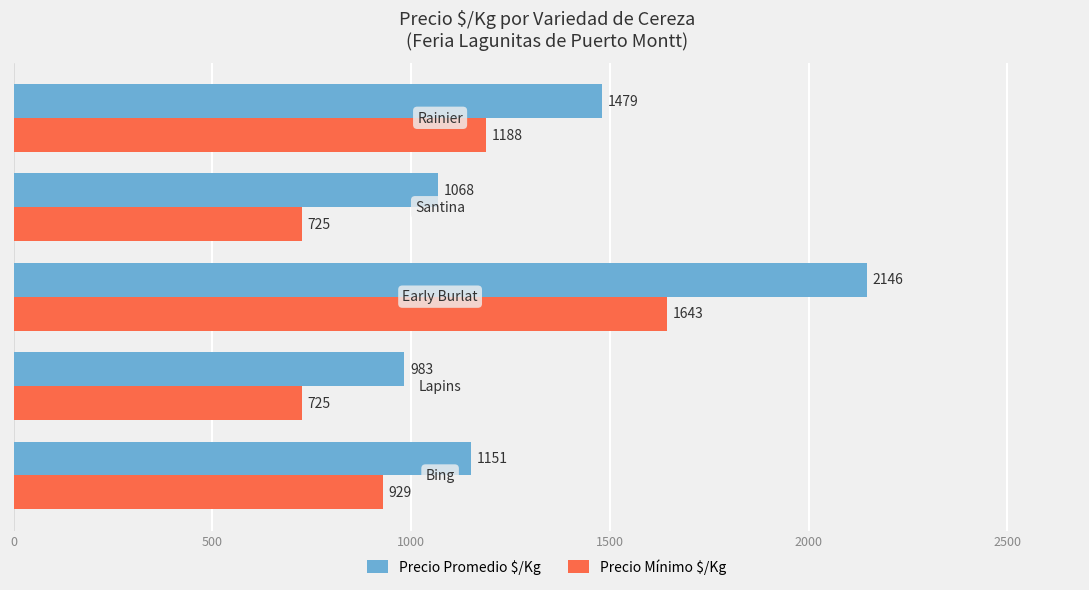

Which series has the widest spread of values?

Precio Promedio $/Kg